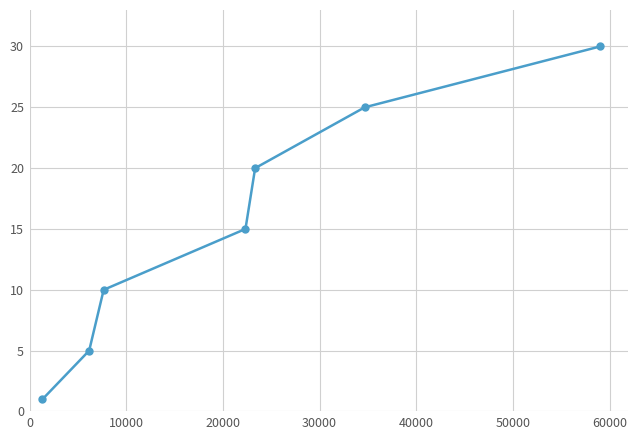

What is the difference between the maximum and minimum values?

29